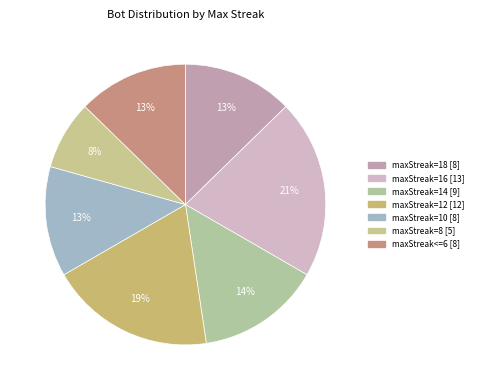

What is the total percentage of maxStreak=16 and maxStreak=18?

33.3%